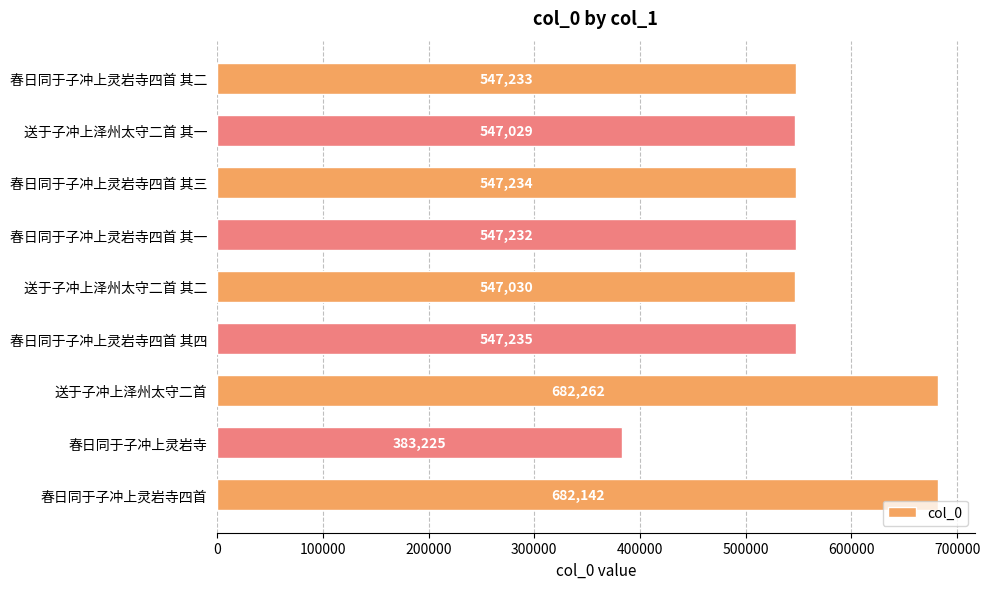

Where is the data nearest to the value 532743?

送于子冲上泽州太守二首 其一